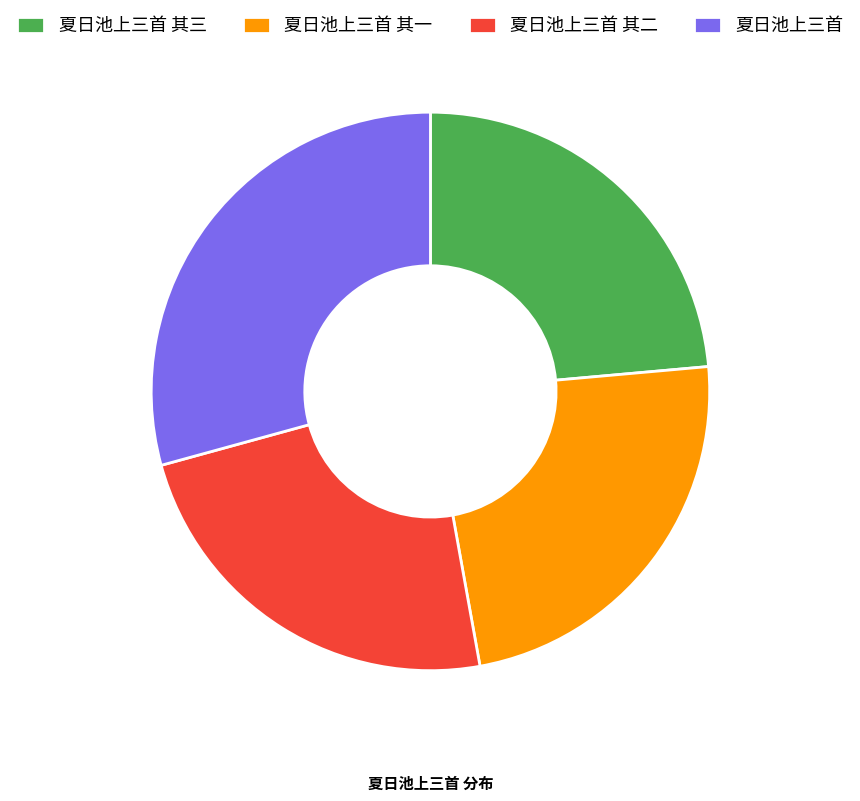

Does 夏日池上三首 represent more than half of the total?

No